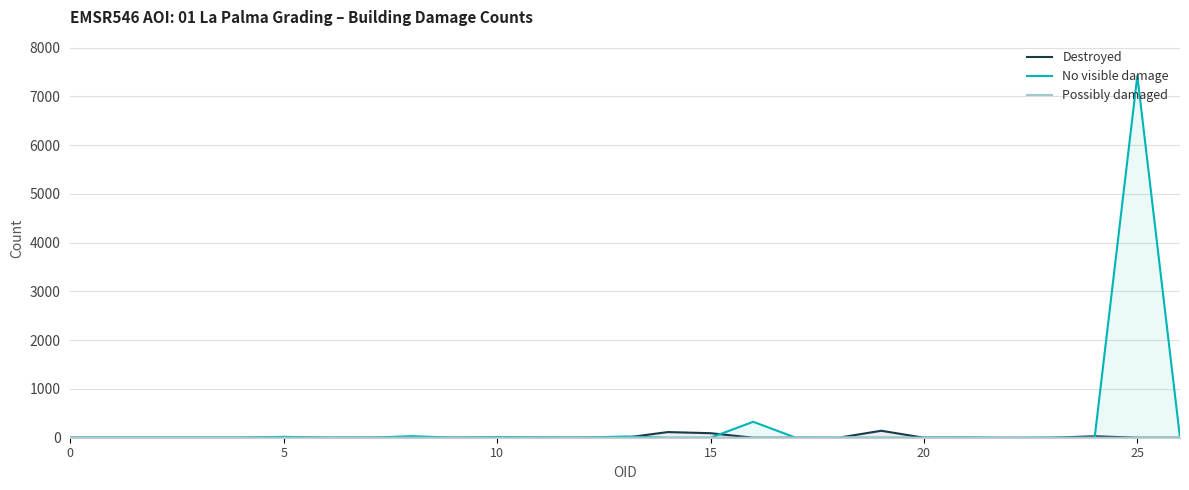

What is the total value across all series at 9?

2